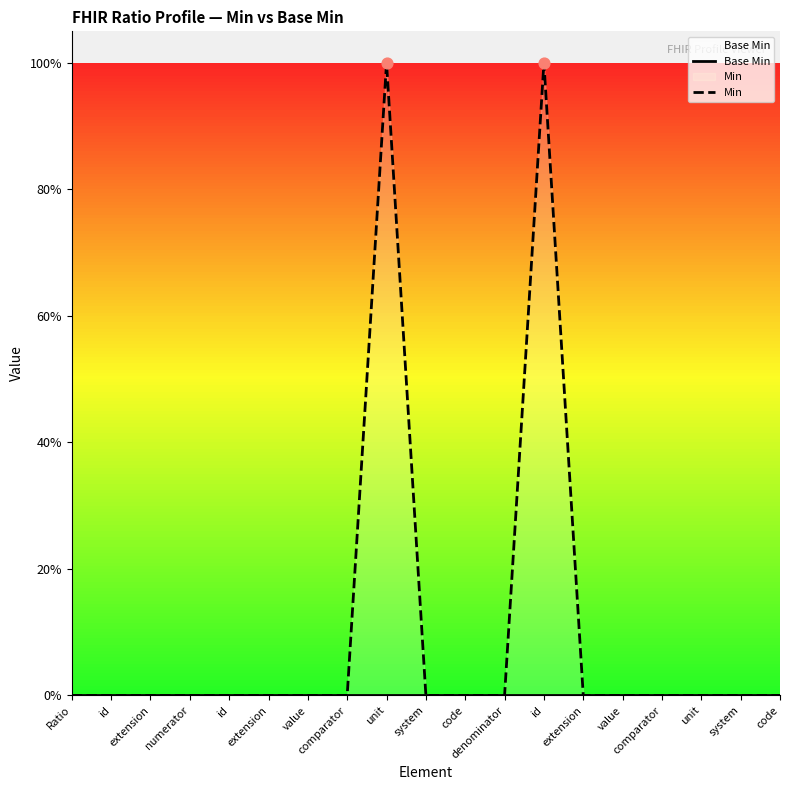

Which series reaches the maximum Y coordinate?

Min